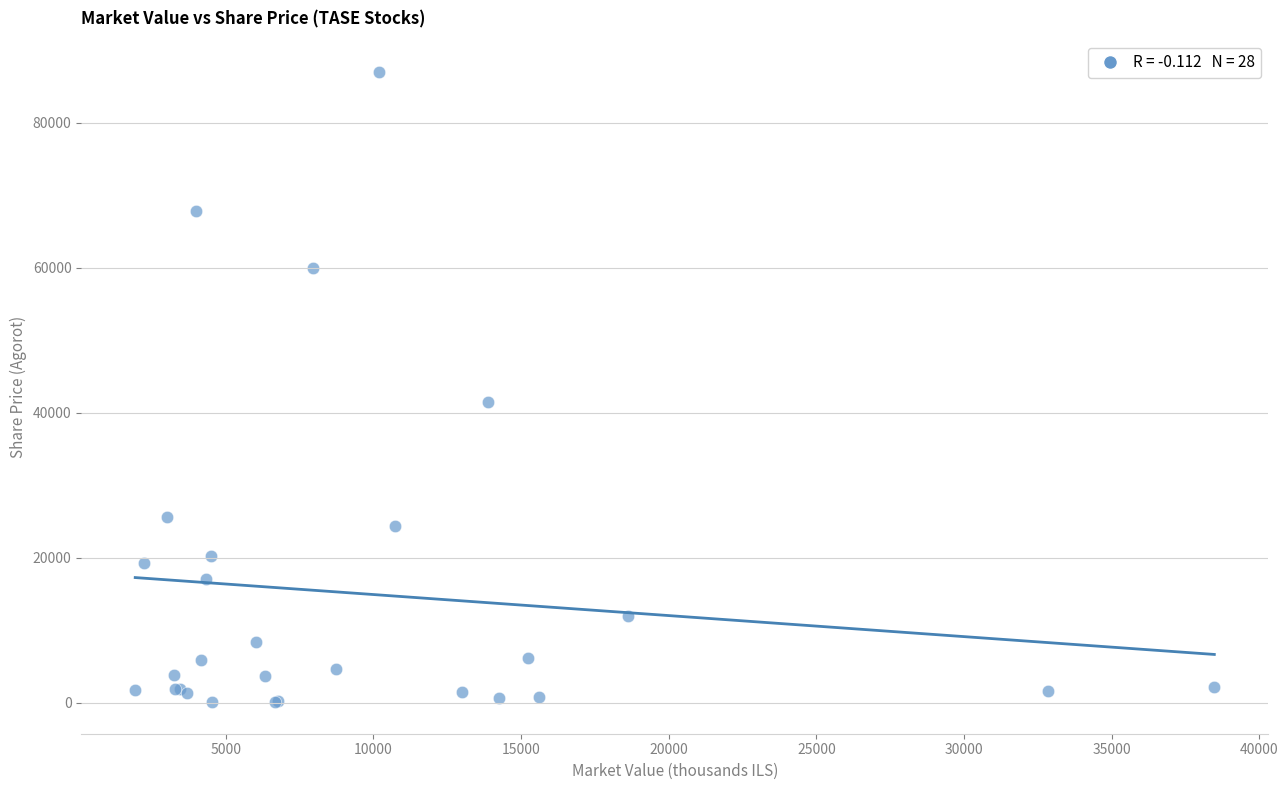

What Y value in the scatter plot is closest to 43531?

41460.0